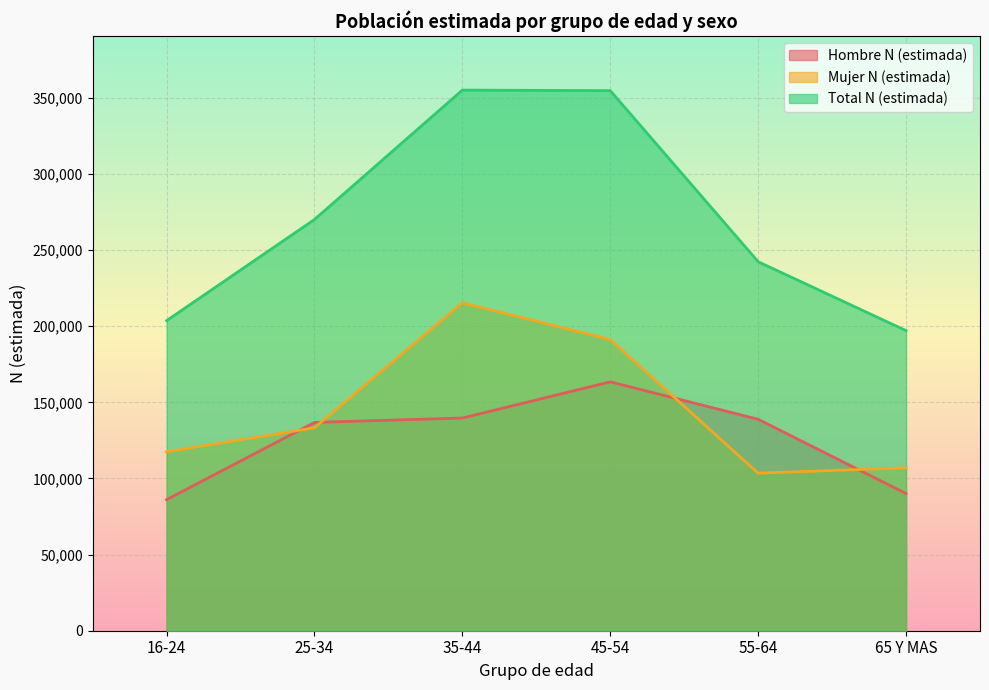

How many interior local peaks does the Hombre N (estimada) series have?

1